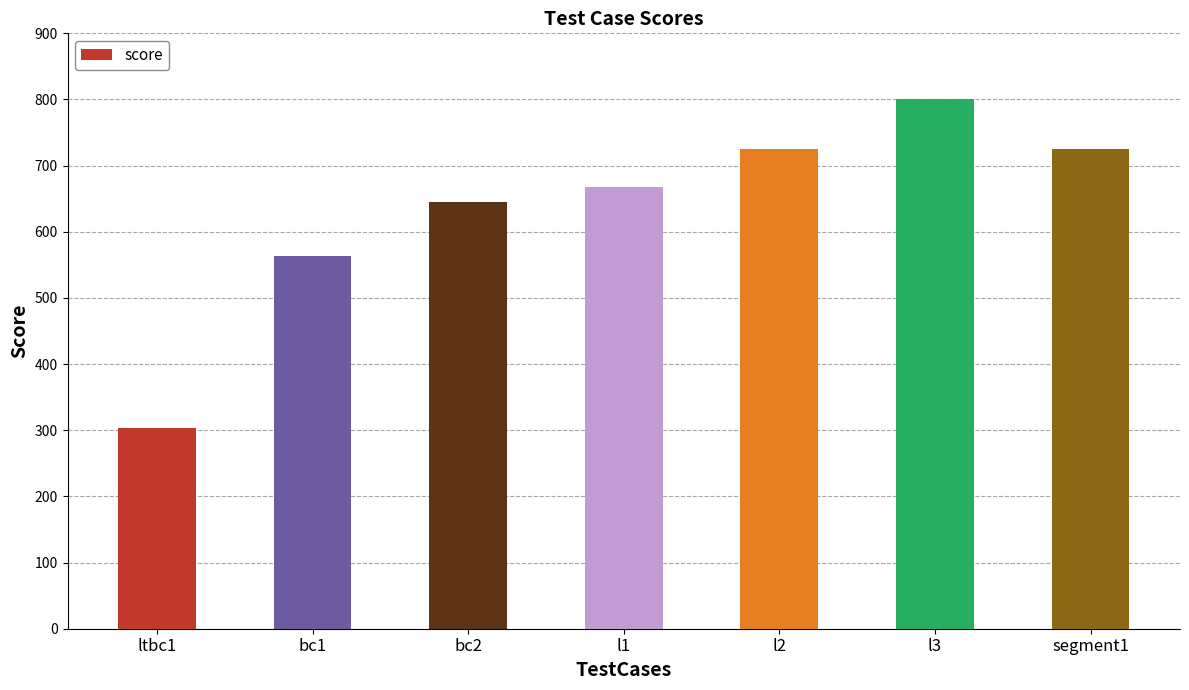

How many bars are there in total?

7